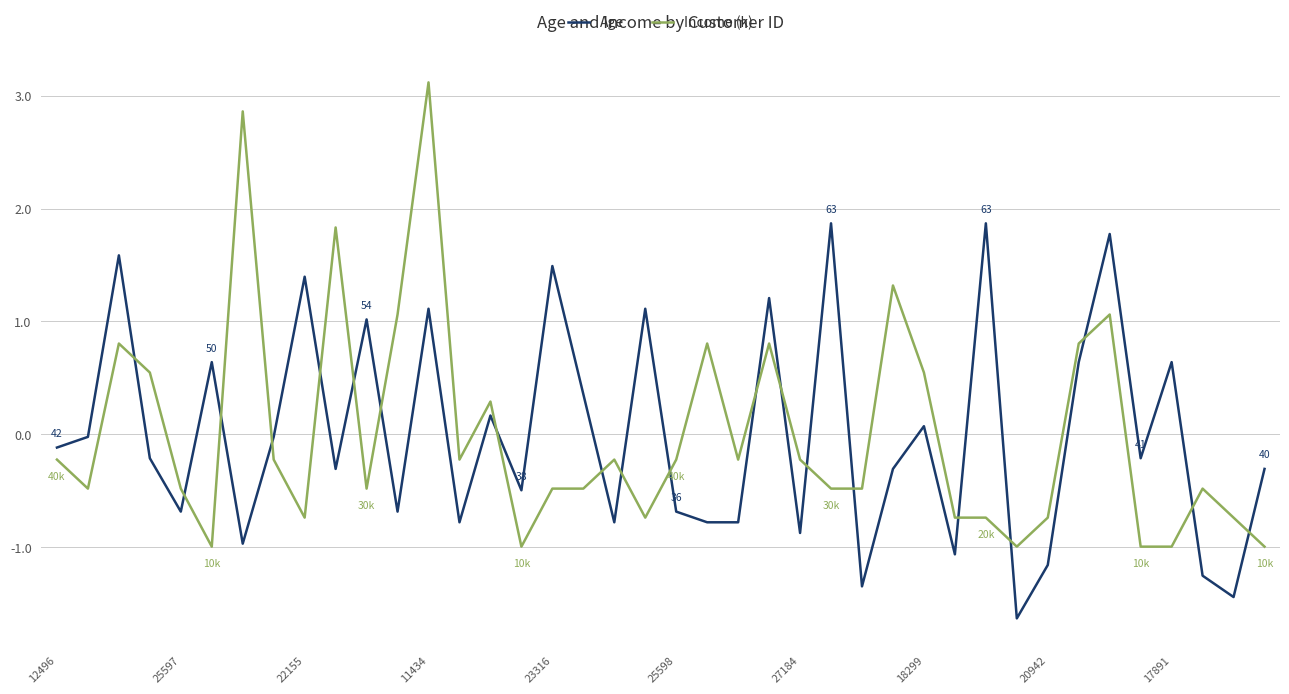

Which series has the widest spread of values?

Income (k)